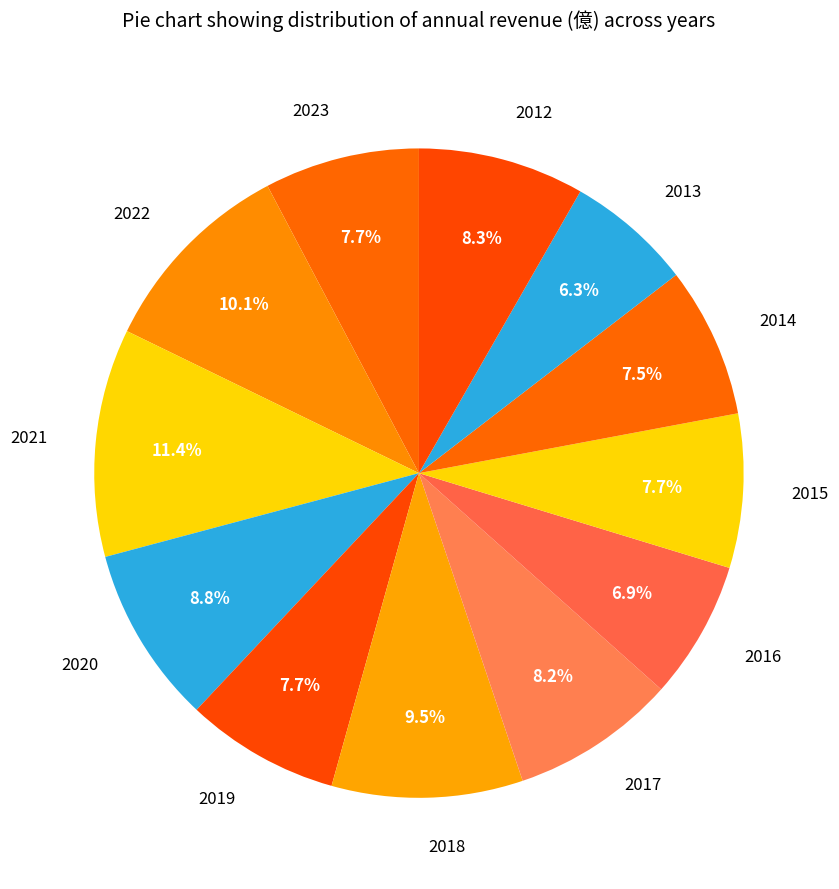

To the nearest percent, what is the combined percentage of 2017 and 2023?

16%